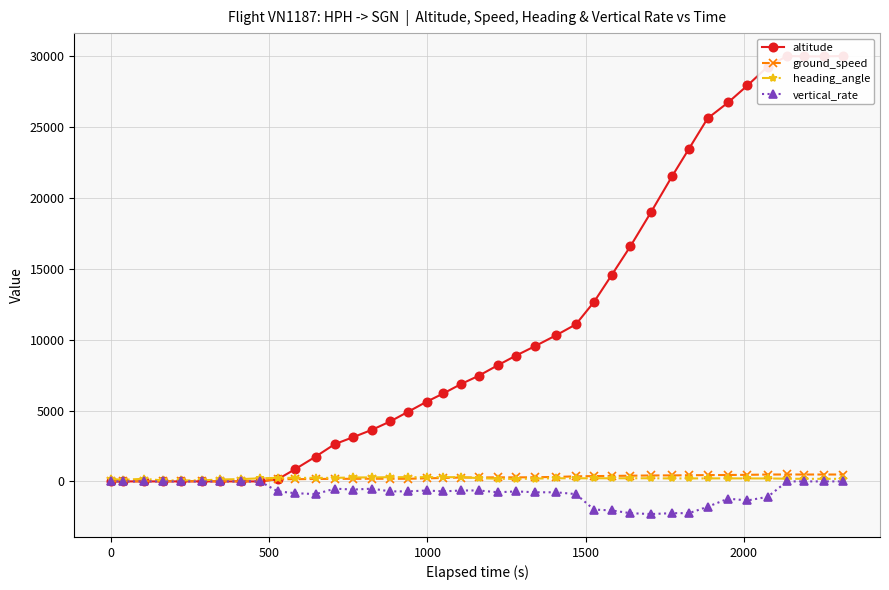

True or false: heading_angle has more than 0 points higher than both neighbors.

True